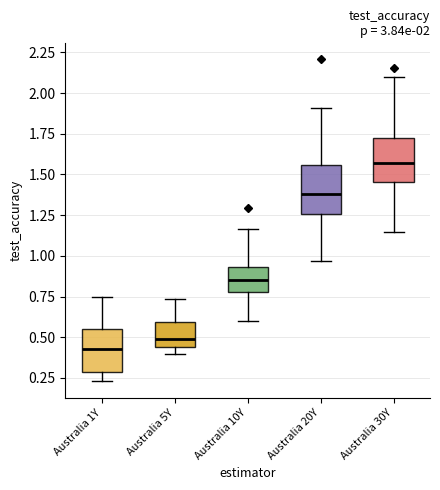

Which box has the highest median line?

Australia 30Y